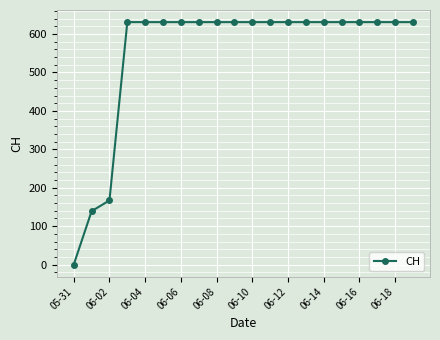

Reading left to right, what are all the values shown in this chart?

0	139	167	631	631	631	631	631	631	631	631	631	631	631	631	631	631	631	631	631